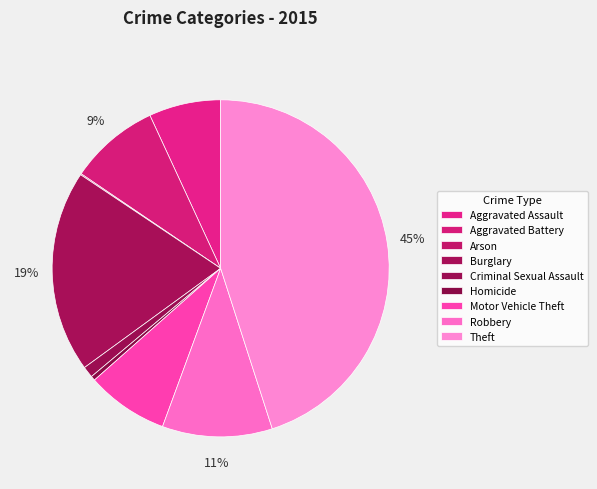

What is the largest slice in the pie chart?

Theft